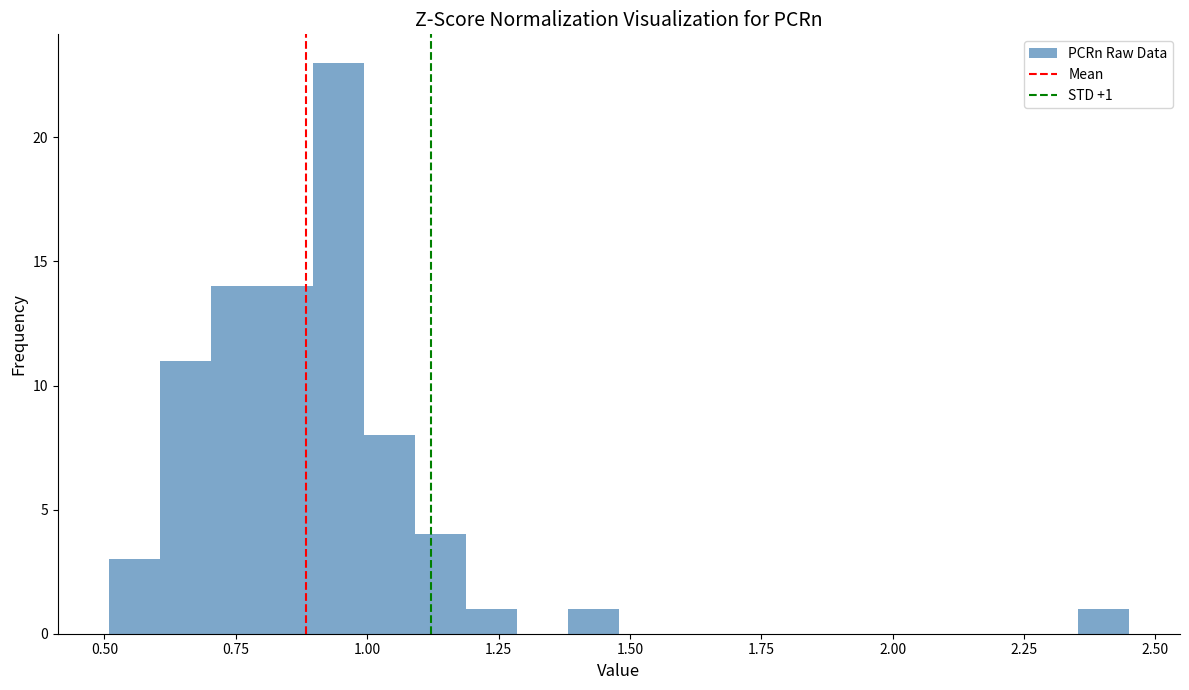

Read against the x-axis, roughly where is the centre of the tallest bar?

0.95